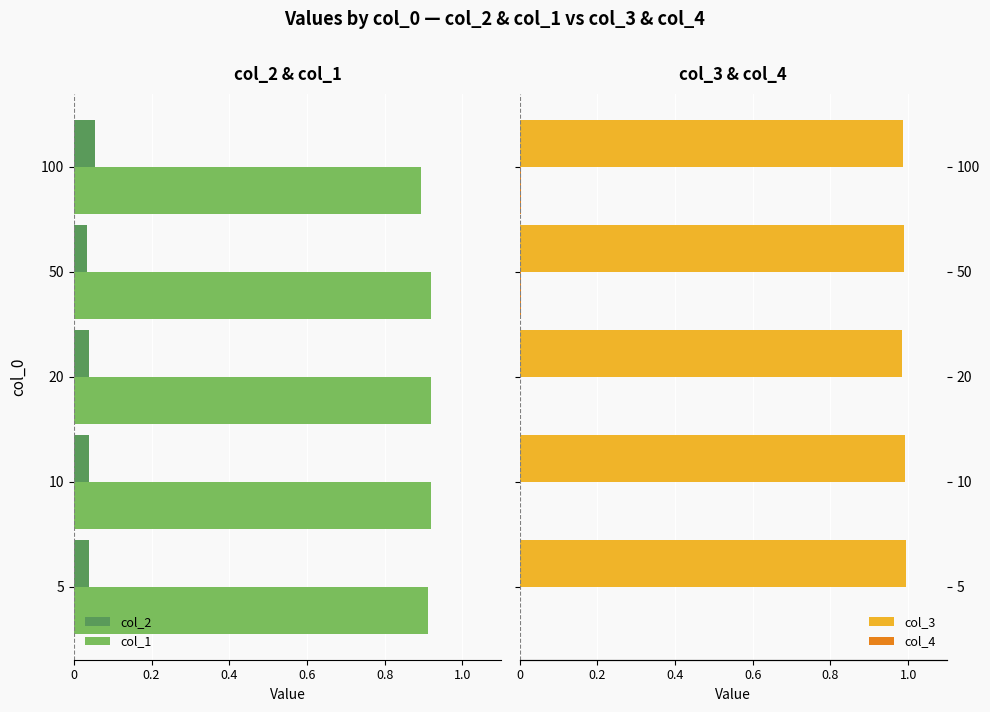

Which series has the largest total across all categories?

col_3